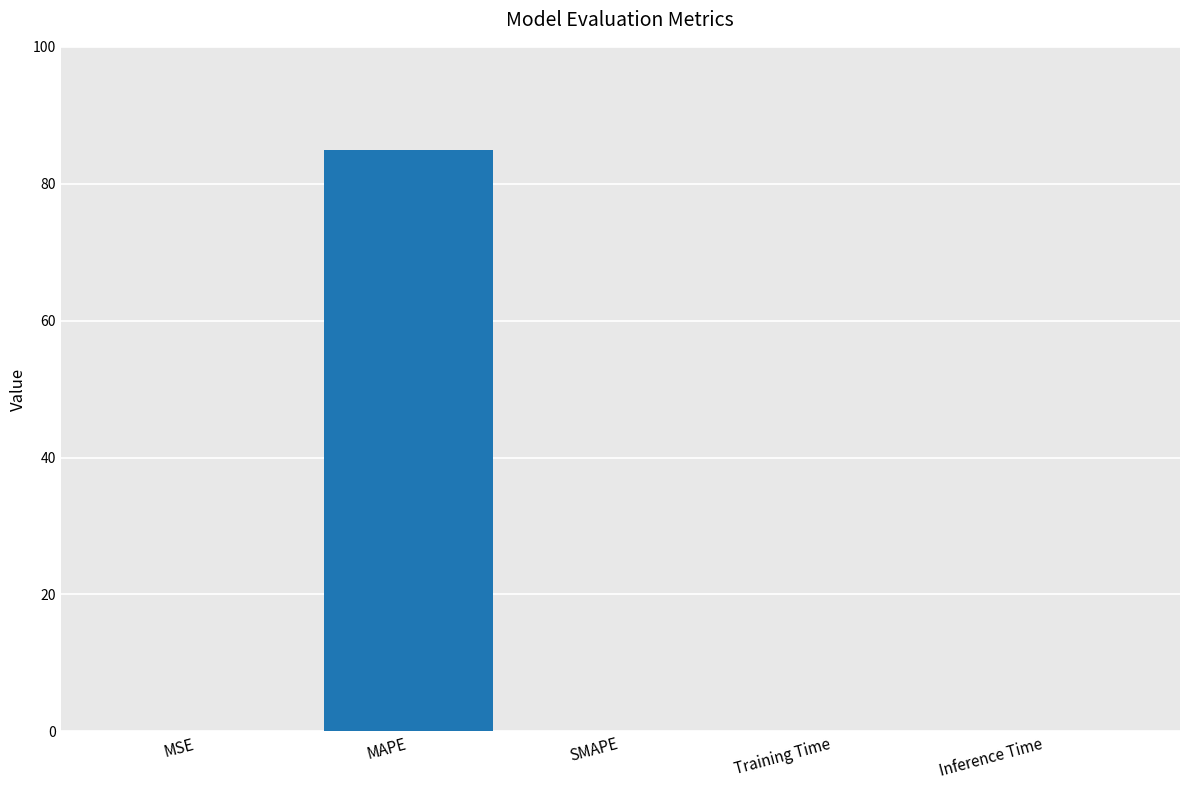

How many categories are shown in the chart?

5